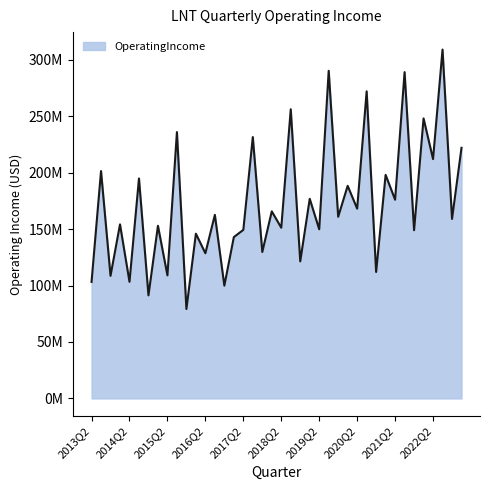

Is this an area chart (filled region under the line)?

Yes